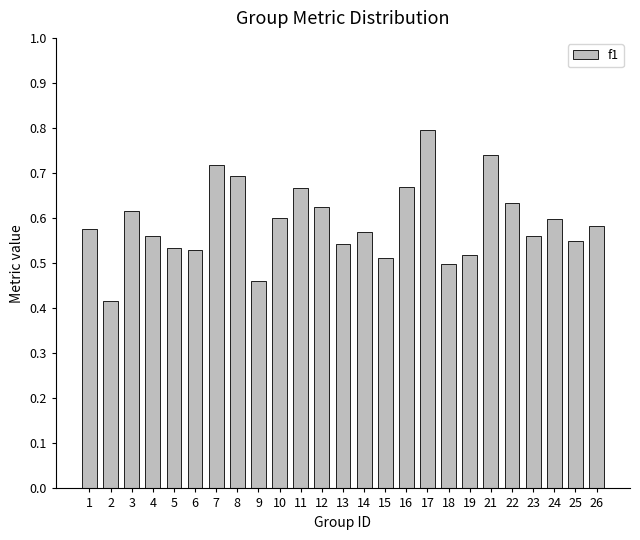

Is it true that the value at 12 is 0.6?

True